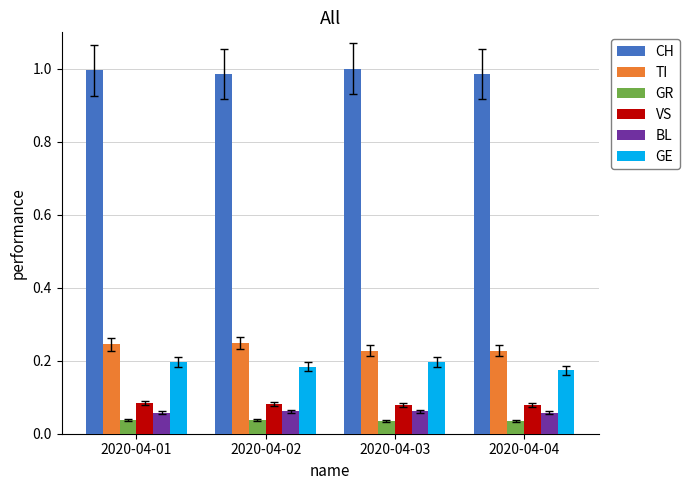

The value of CH at 2020-04-03 is 1.0. True or false?

True